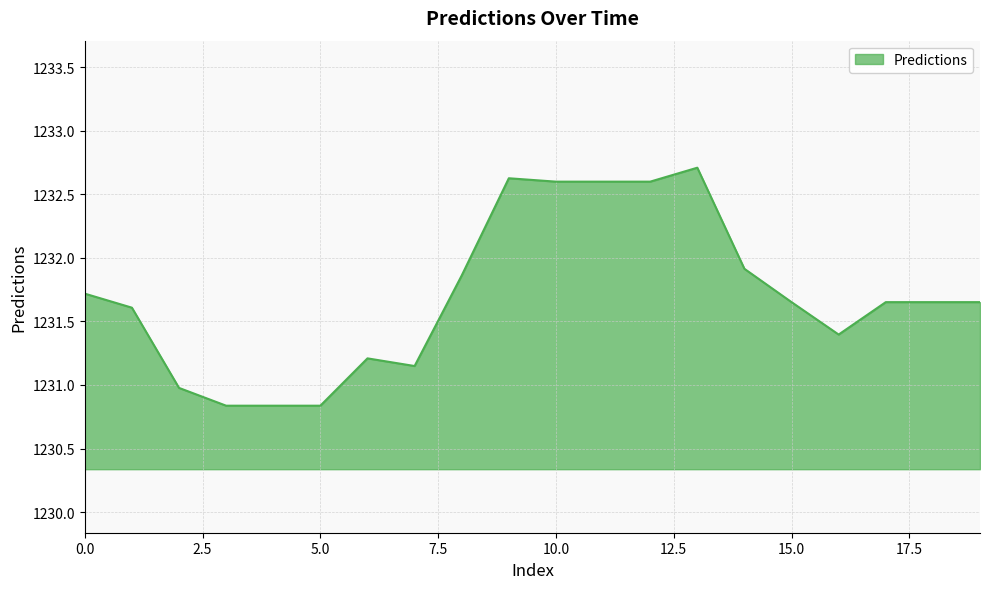

What is the difference between the maximum and minimum values?

1.9